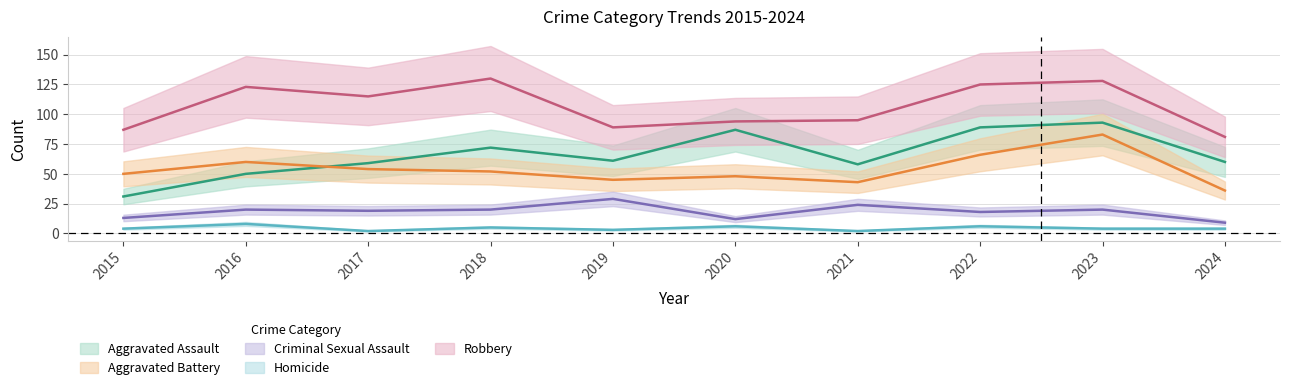

What is the sum of the Criminal Sexual Assault values at 2020 and 2021?

36